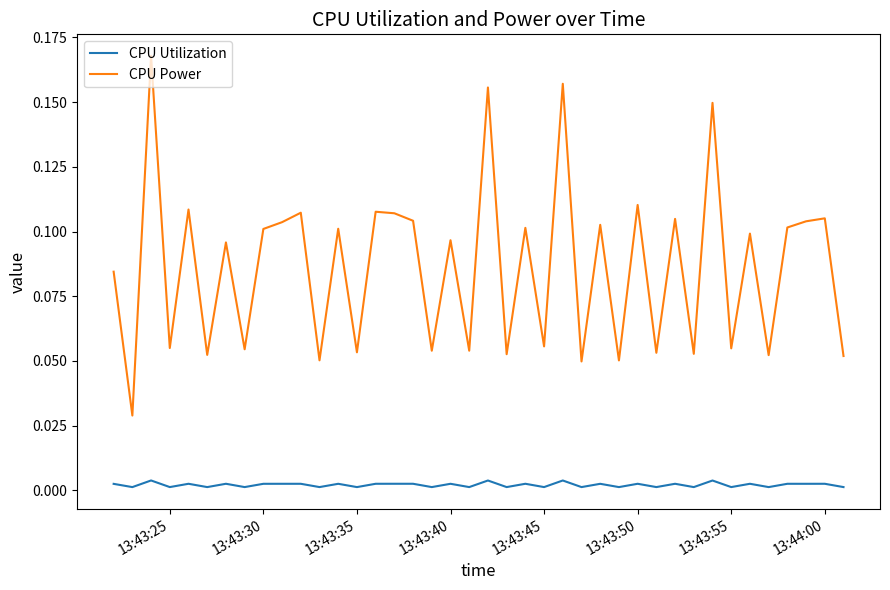

What are all the series names shown in the legend?

CPU Utilization, CPU Power